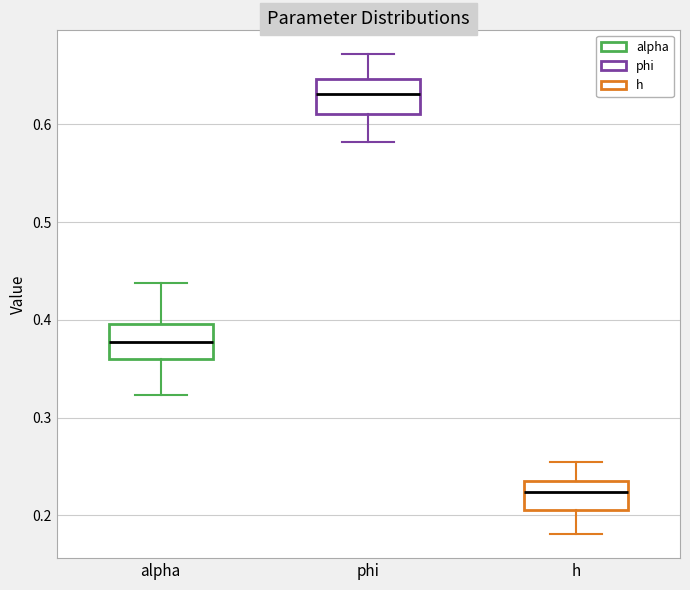

Reading left to right, read every box against the y-axis: the position of its median line, the range the box covers, and the ends of its whiskers. The values are not printed on the chart, so give them approximately, as read against the axis.

alpha: median 0.38, box 0.36 to 0.40, whiskers 0.32 to 0.44
phi: median 0.63, box 0.61 to 0.65, whiskers 0.58 to 0.67
h: median 0.22, box 0.21 to 0.24, whiskers 0.18 to 0.25